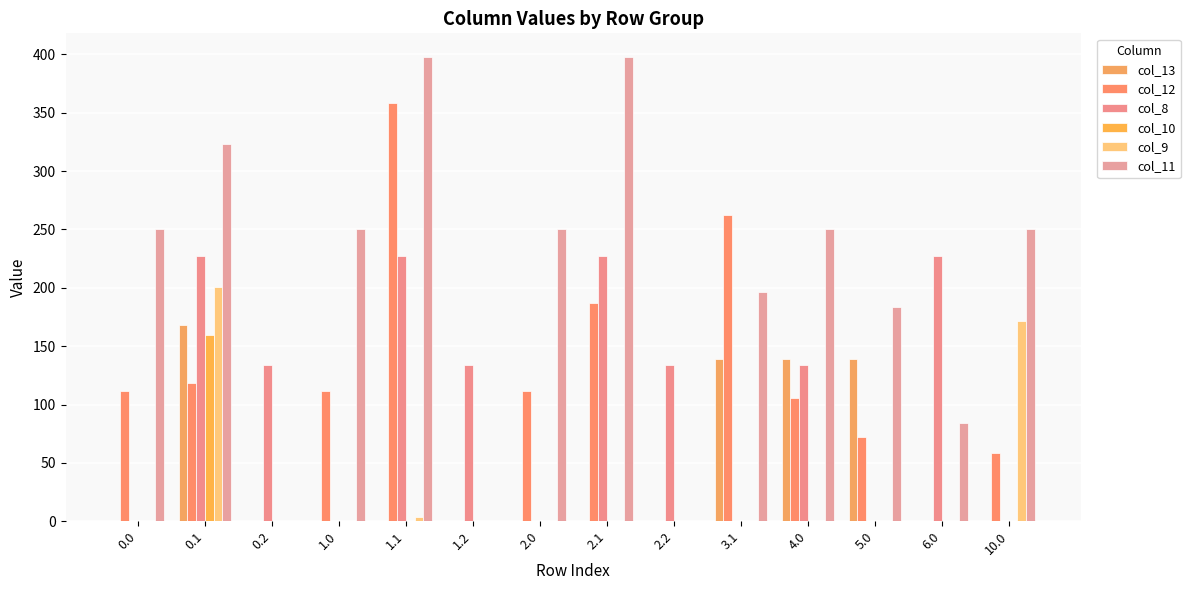

Is the value of col_13 at 2.1 greater than the value of col_8 at 0.1?

No